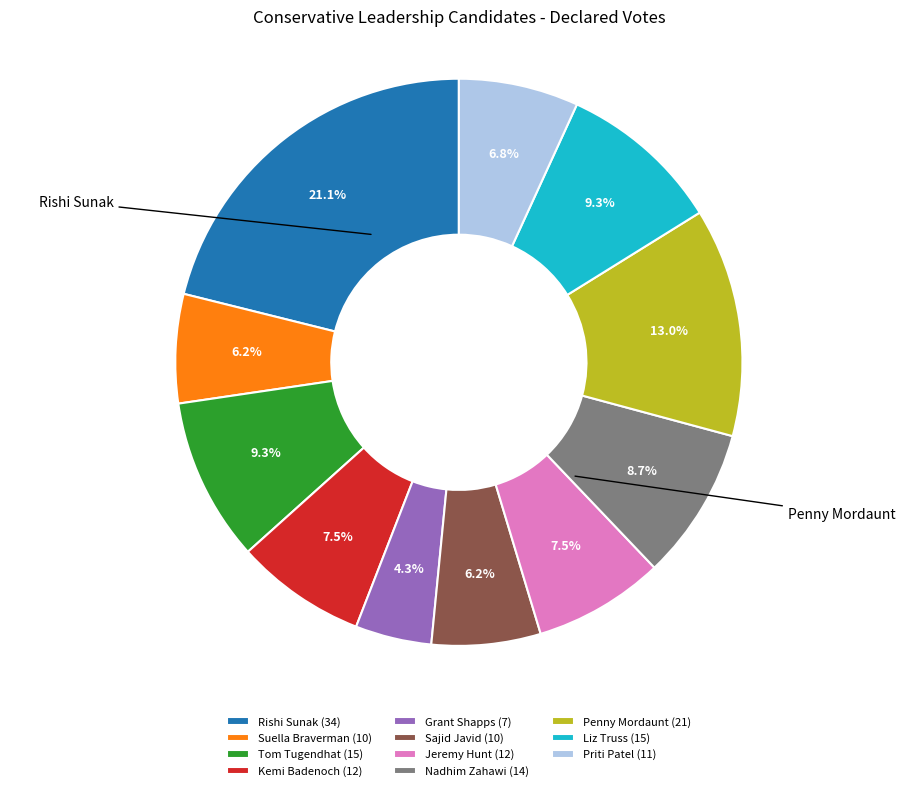

Is there a majority slice in this chart?

No